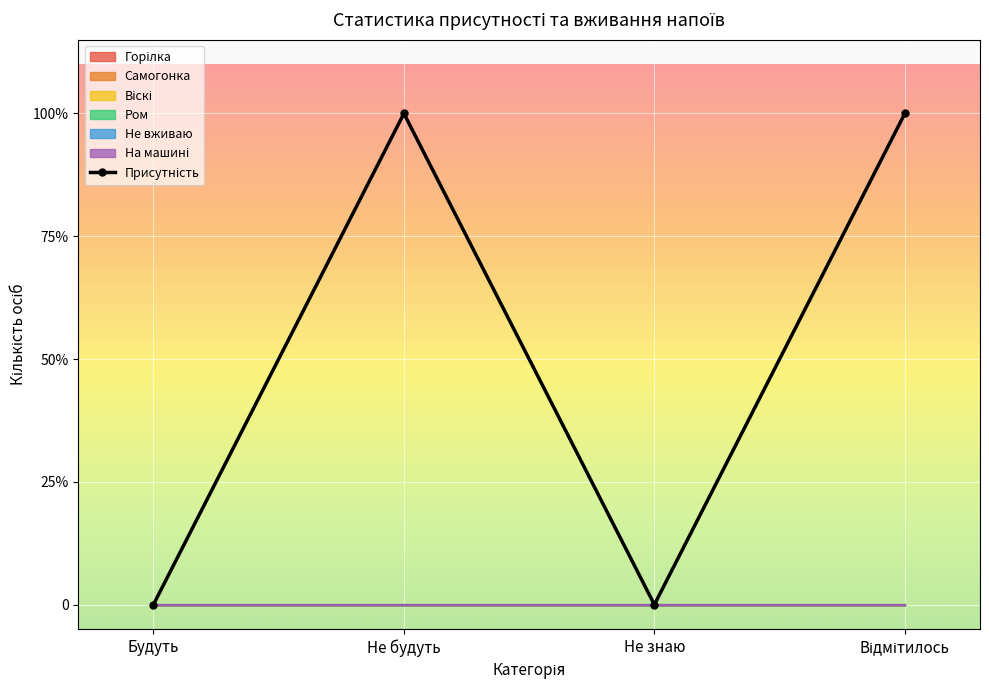

Which has a higher value, Будуть or Відмітилось?

Відмітилось